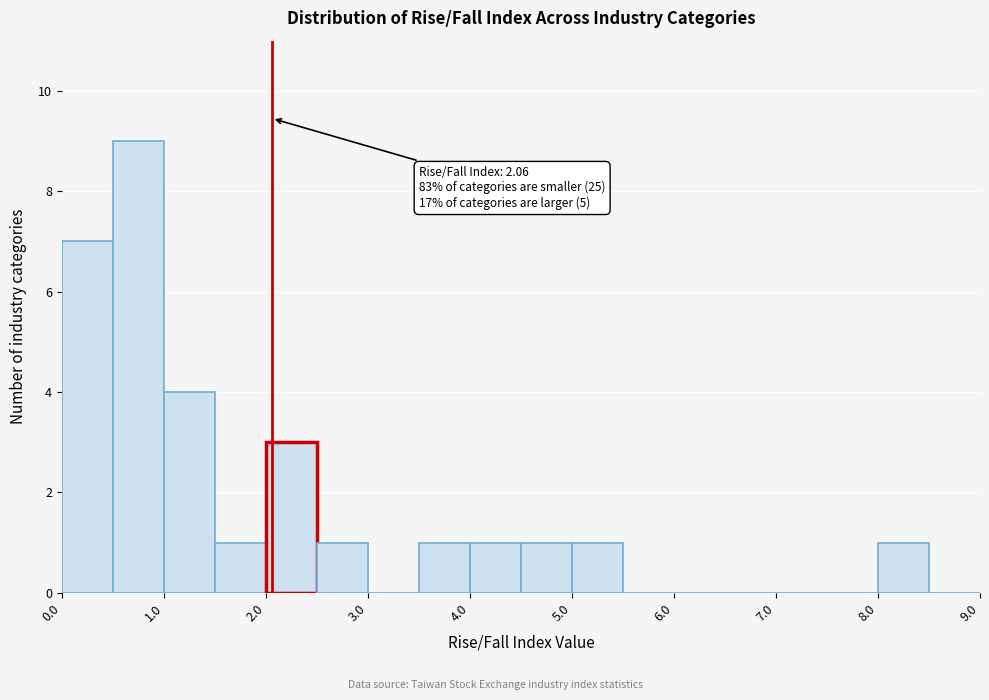

Over which range of the x-axis is the bar tallest?

0.5 to 1.0